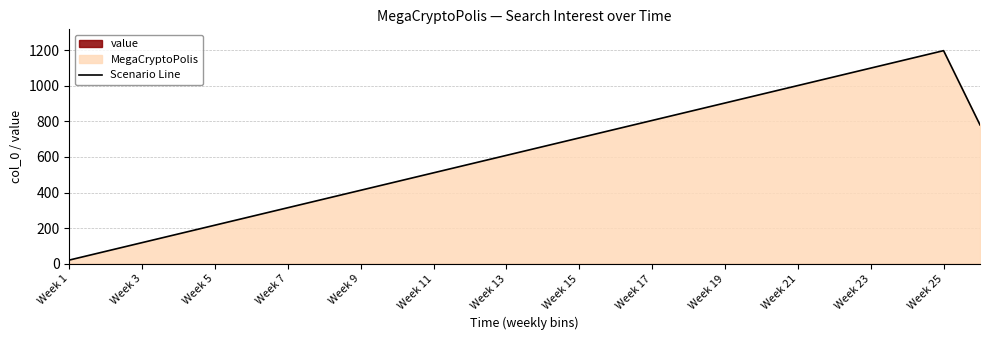

How many data points are less than 658?

13